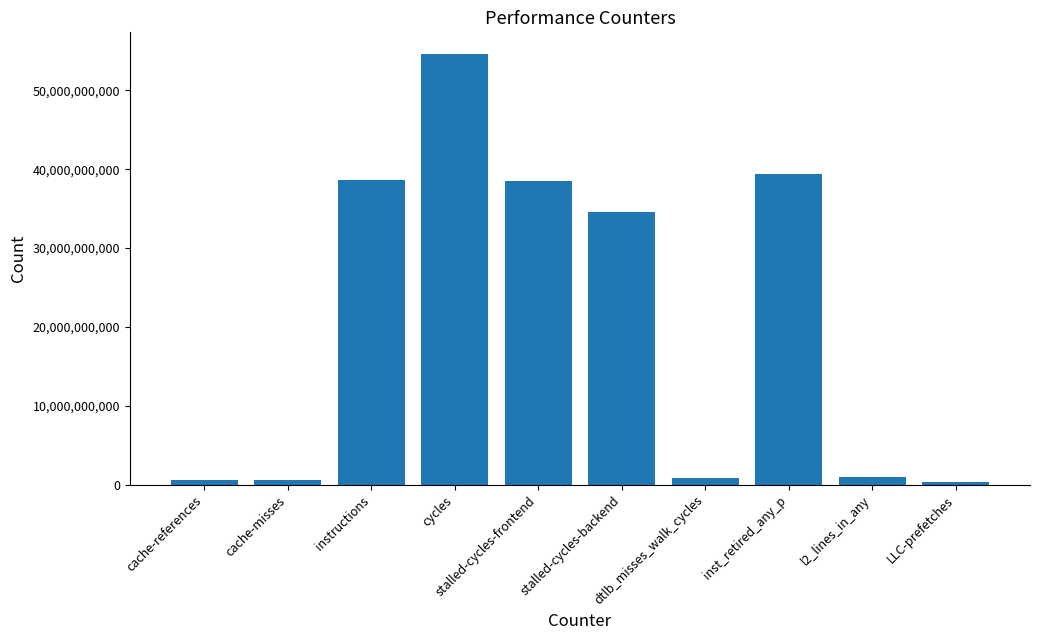

What is the maximum value shown in the chart?

54624737847